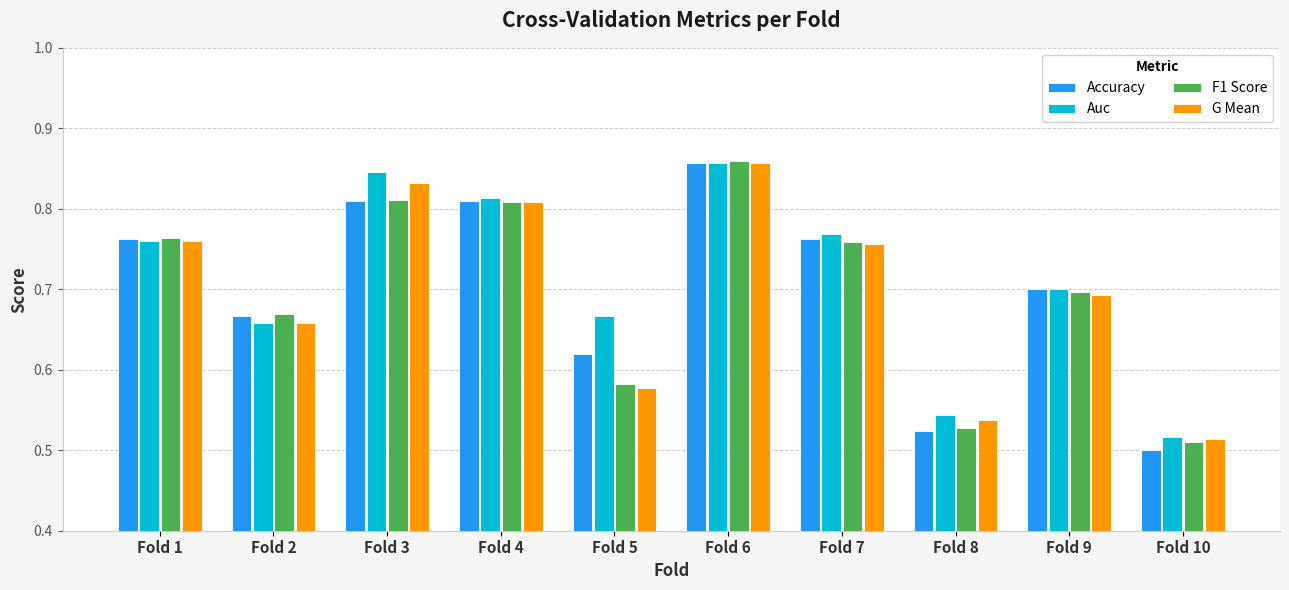

How many groups of bars are there?

10